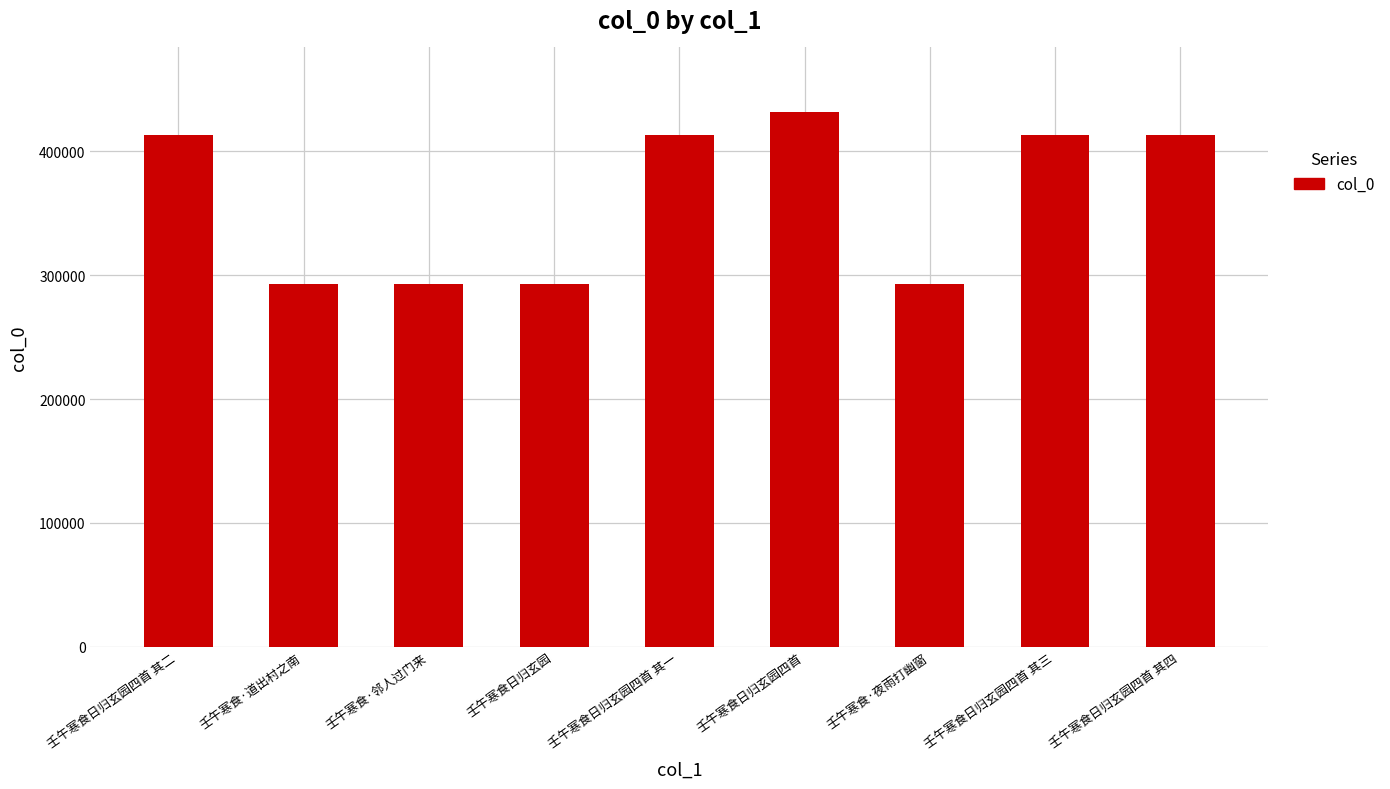

Are the bars grouped side by side (vs. stacked)?

No